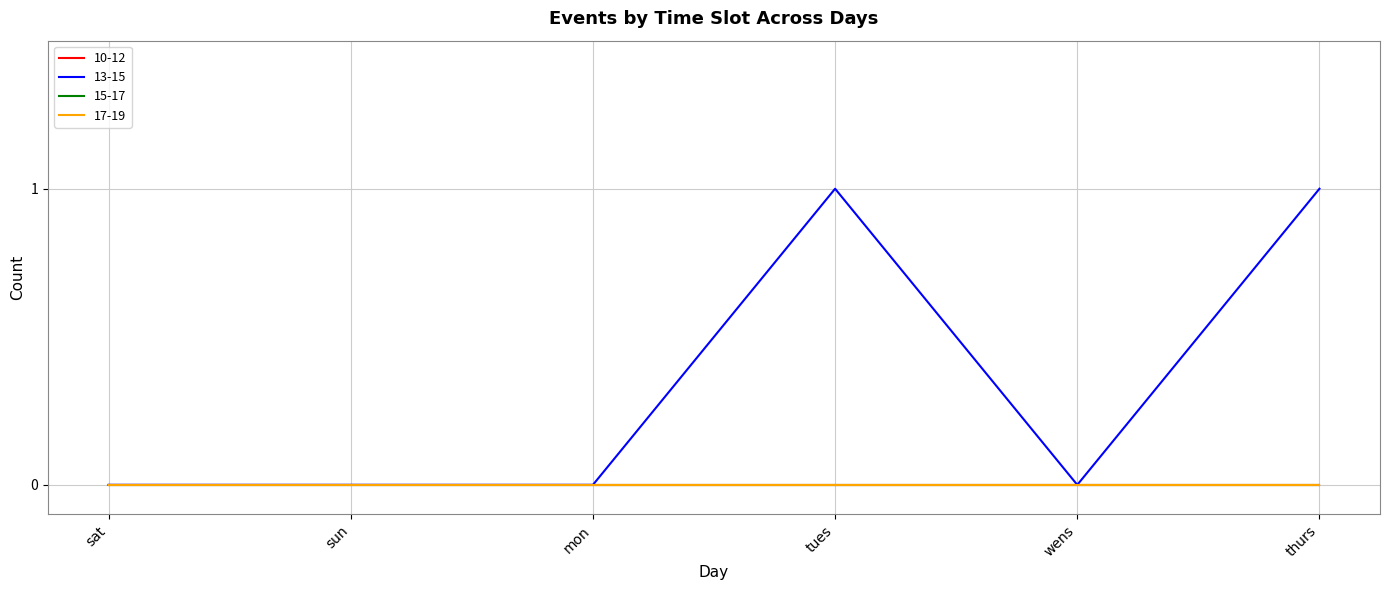

What is the label of the 1st point from the right?

thurs